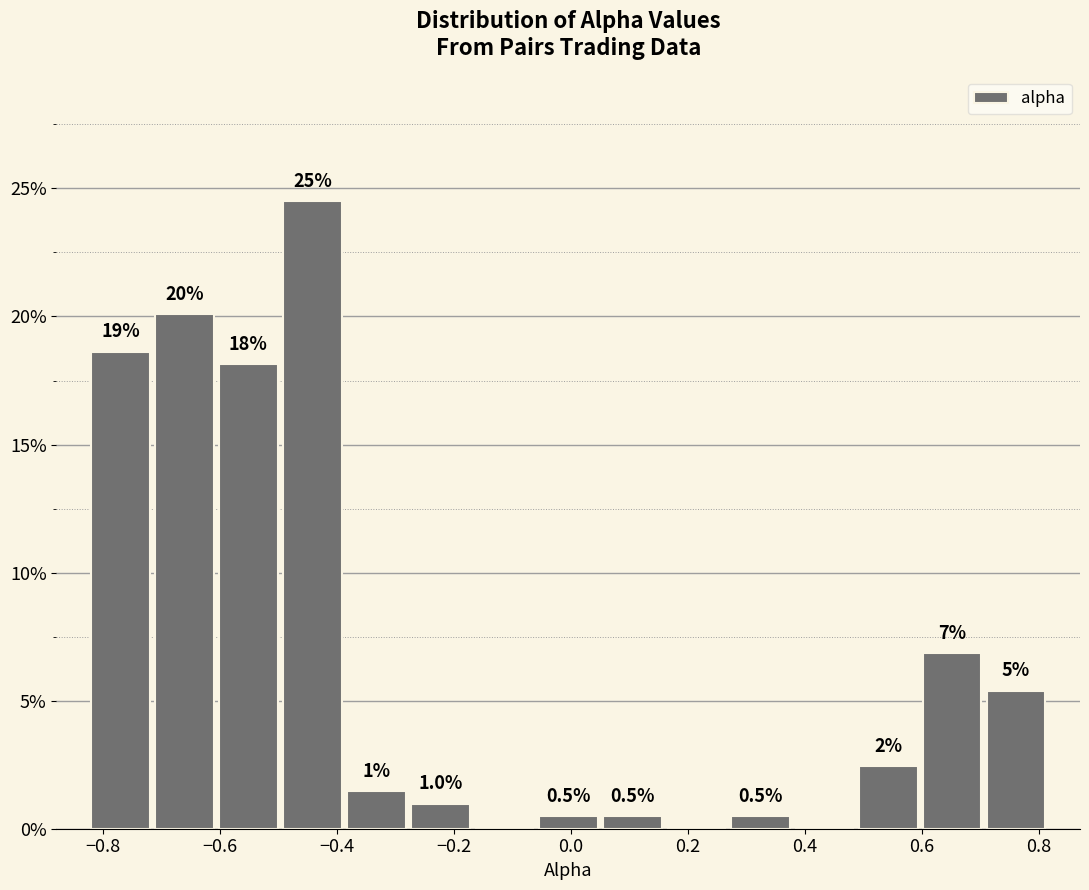

Over which range of the x-axis is the bar tallest?

-0.50 to -0.38